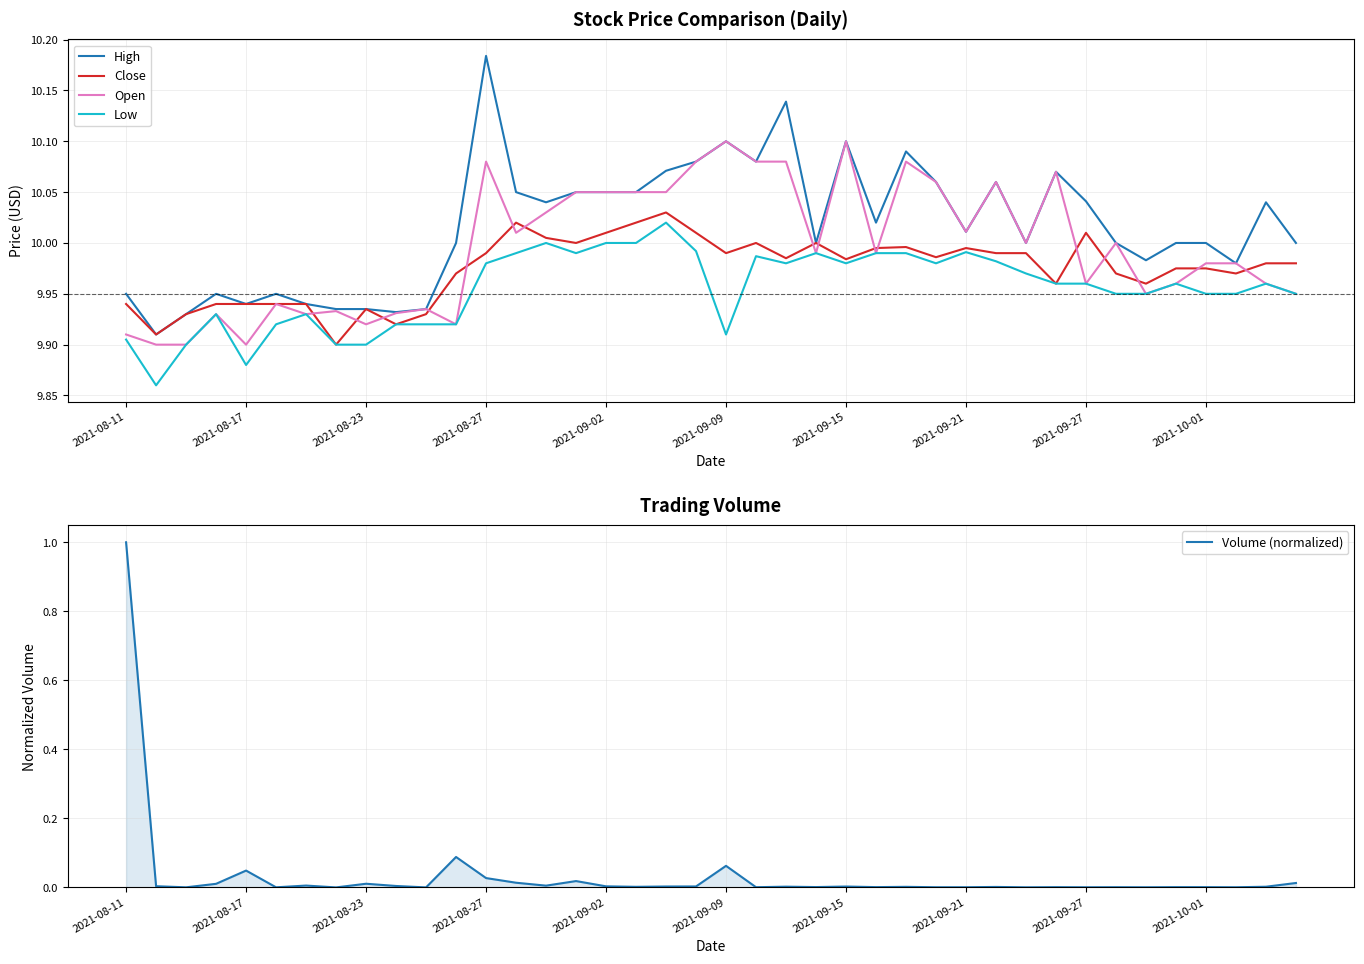

What value does the Low series have at 13?

10.0